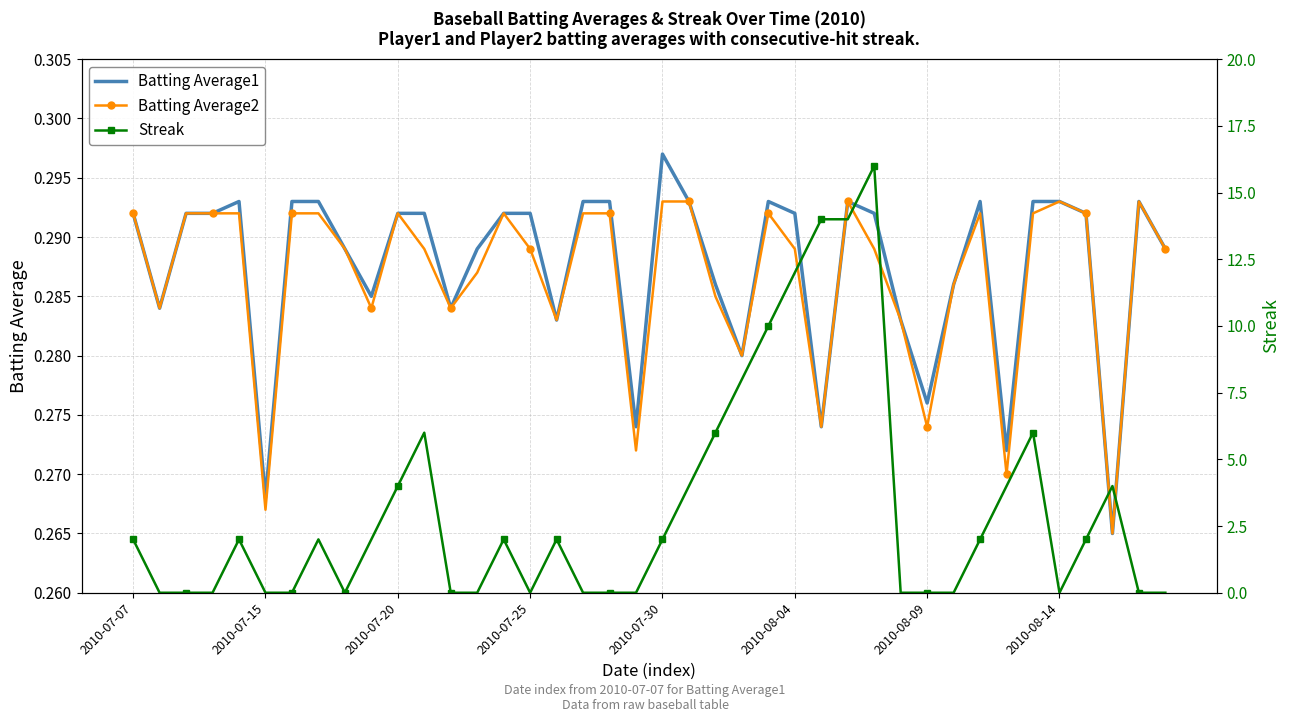

At which label does Batting Average1 reach its peak?

2010-07-30